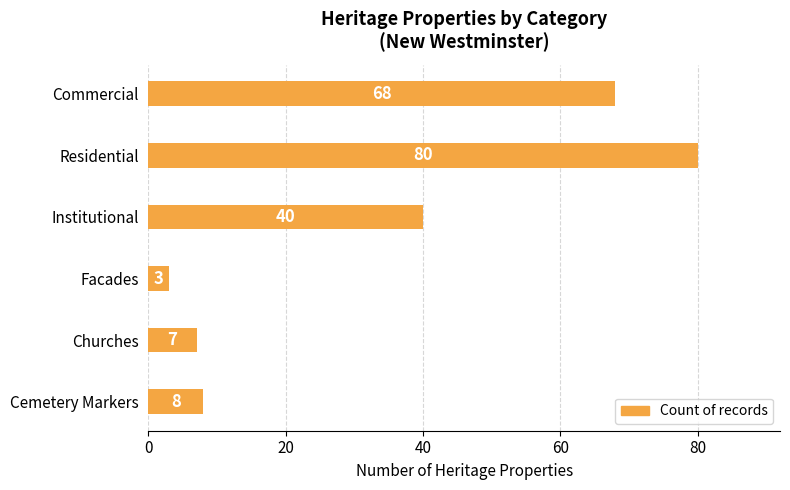

Rank the categories by value from lowest to highest.

Facades, Churches, Cemetery Markers, Institutional, Commercial, Residential